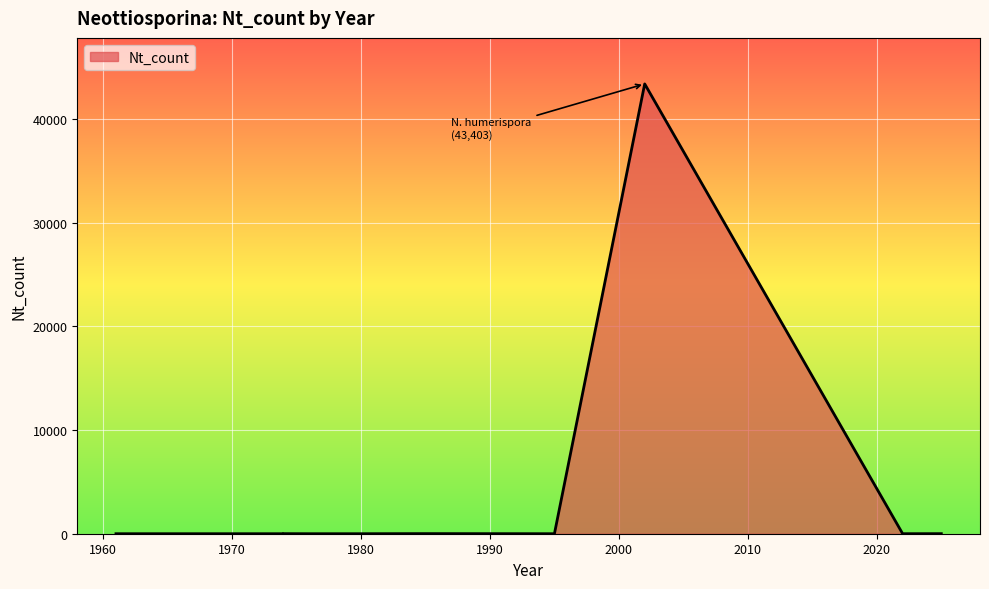

How many lines are shown in the chart?

1